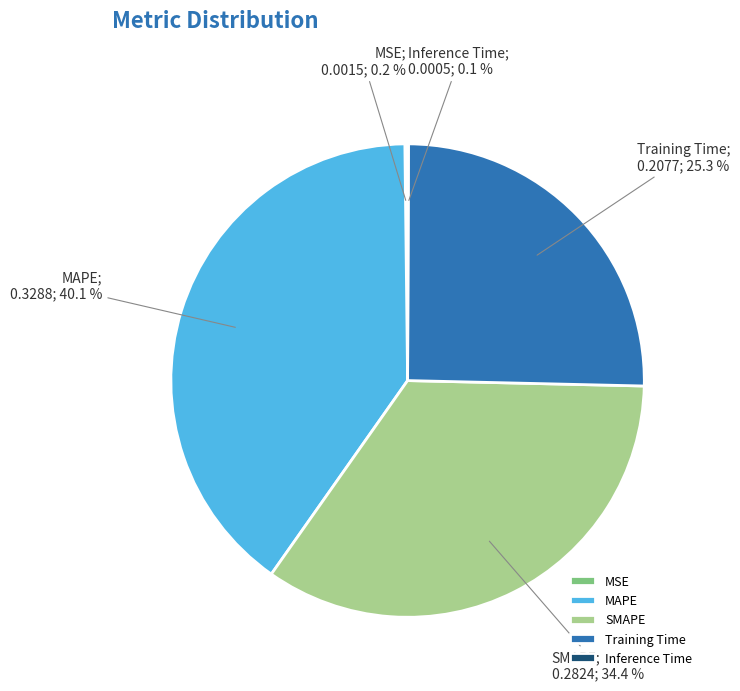

How much of the chart is everything except SMAPE?

65.6%